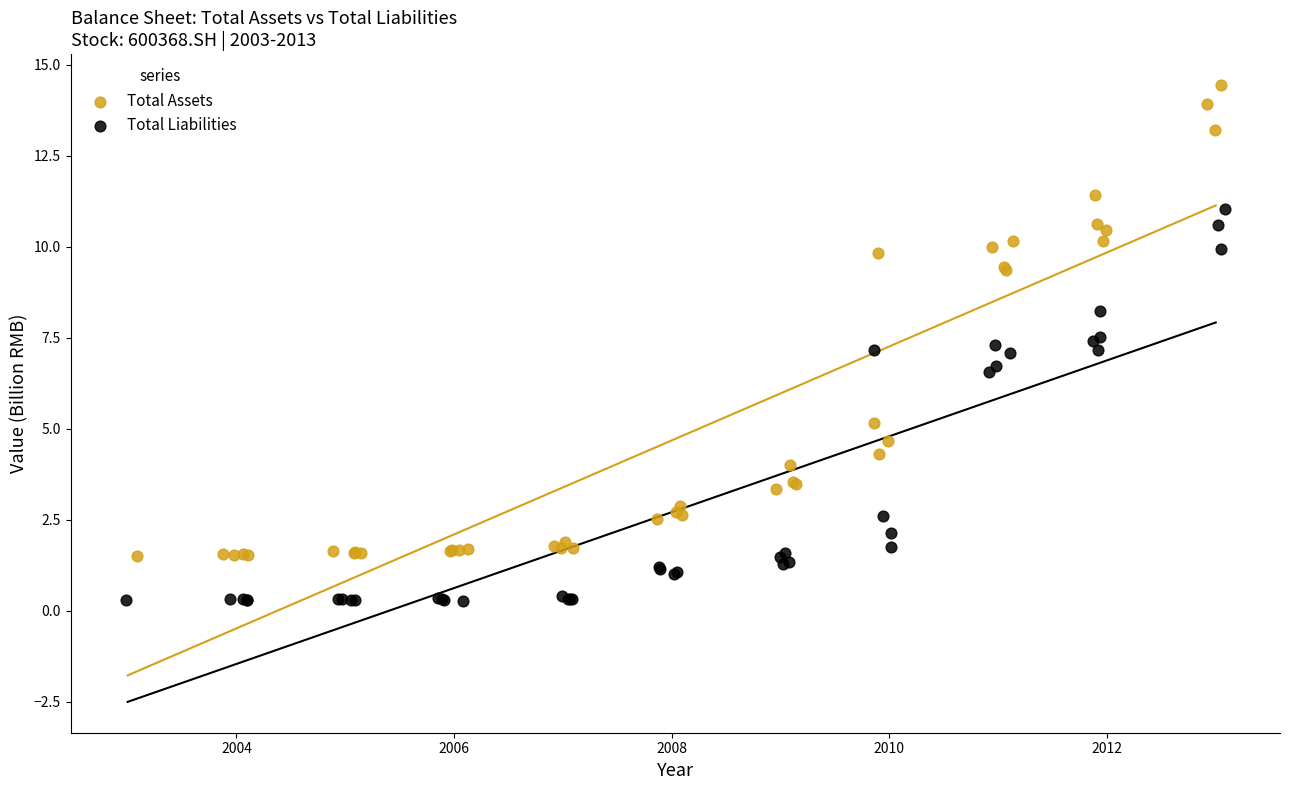

Which series has the widest spread of Y values?

Total Assets